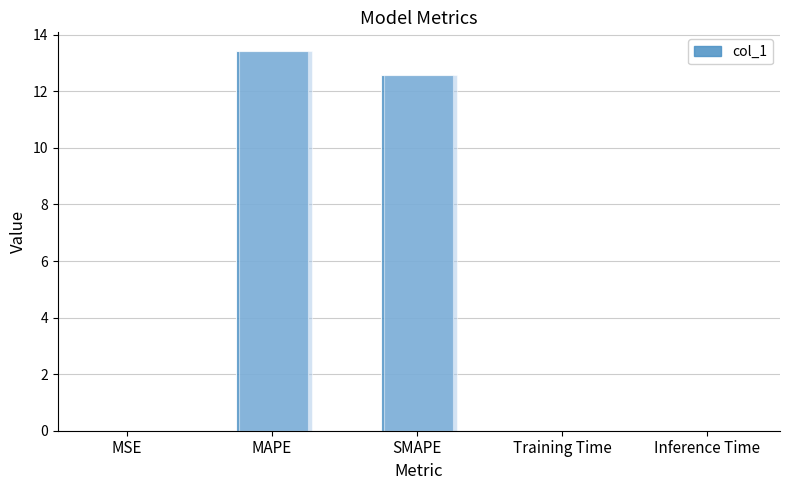

List the labels in order of value, largest first.

MAPE, SMAPE, Training Time, Inference Time, MSE